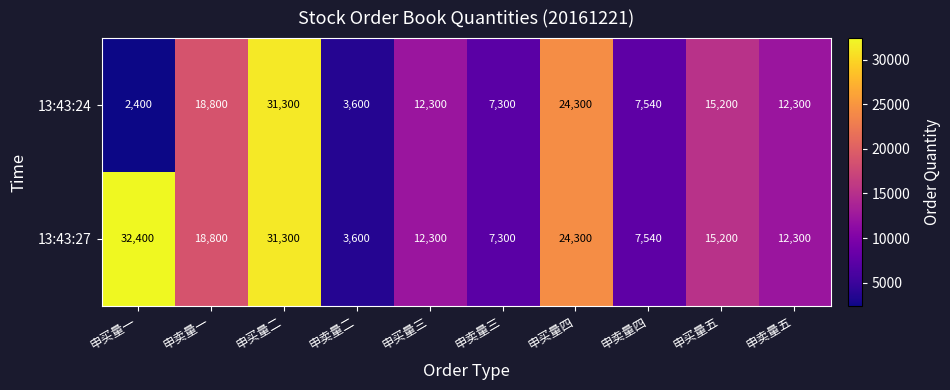

How many categories are shown in the chart?

10